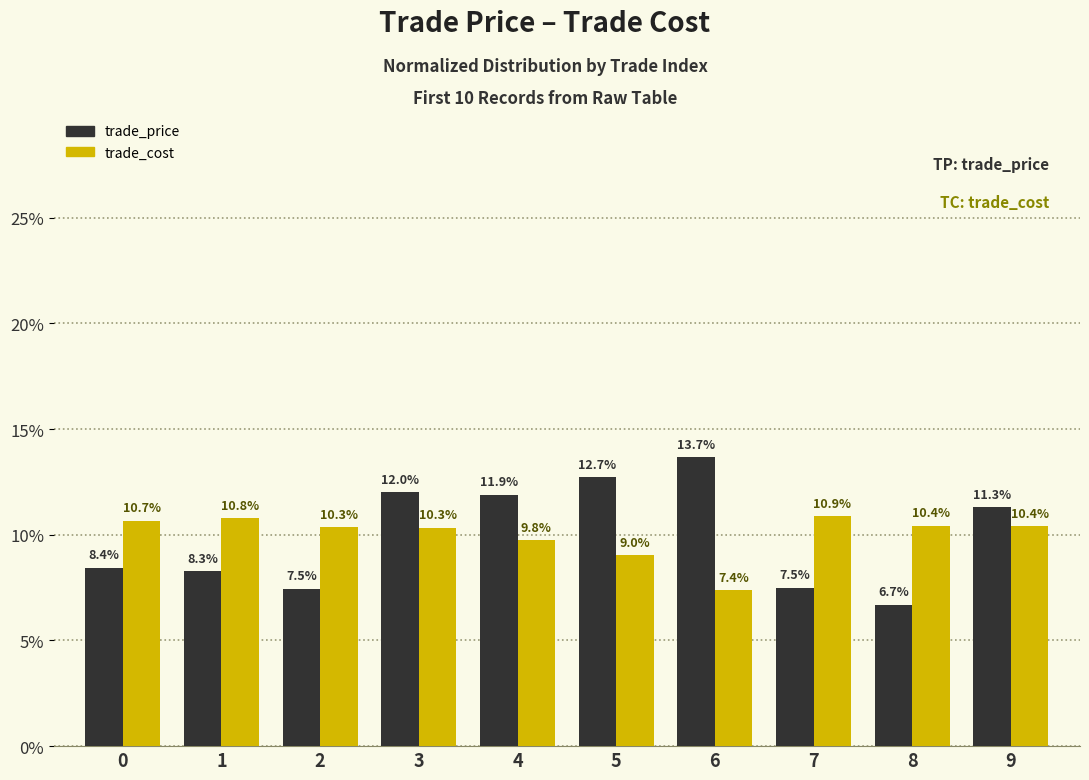

Which label corresponds to the smallest value in the chart?

8